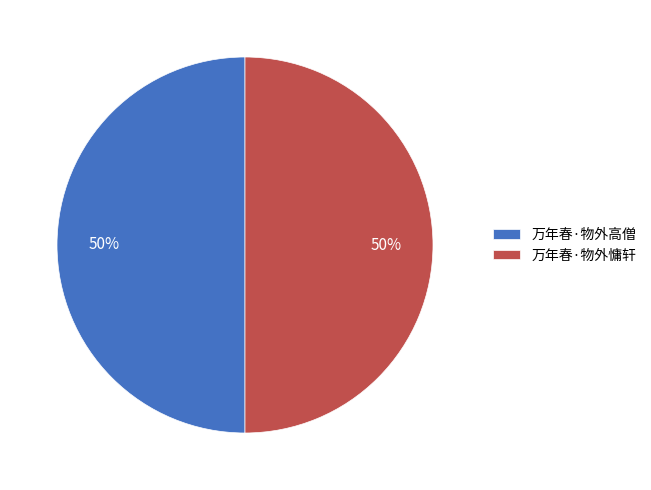

Do 万年春·物外高僧 and 万年春·物外慵轩 together represent more than half of the pie?

Yes